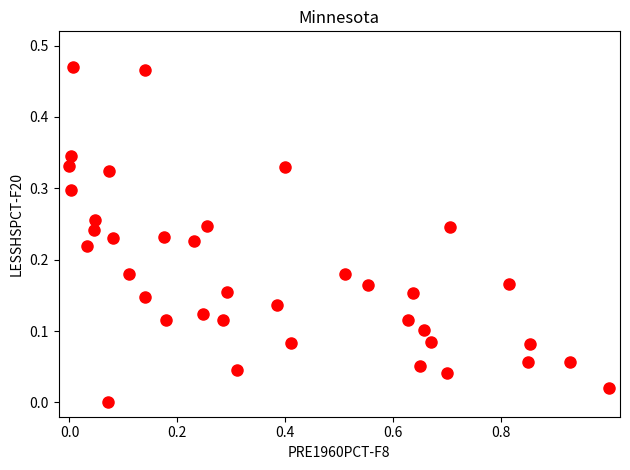

What is the range of X values (max minus min)?

1.0